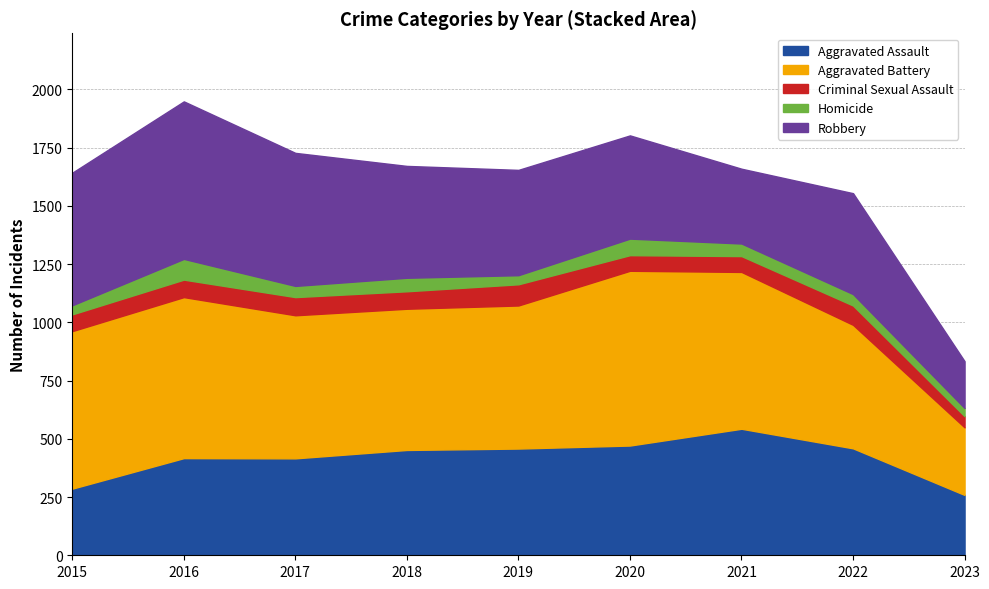

Between 2018 and 2023, which is larger?

2018